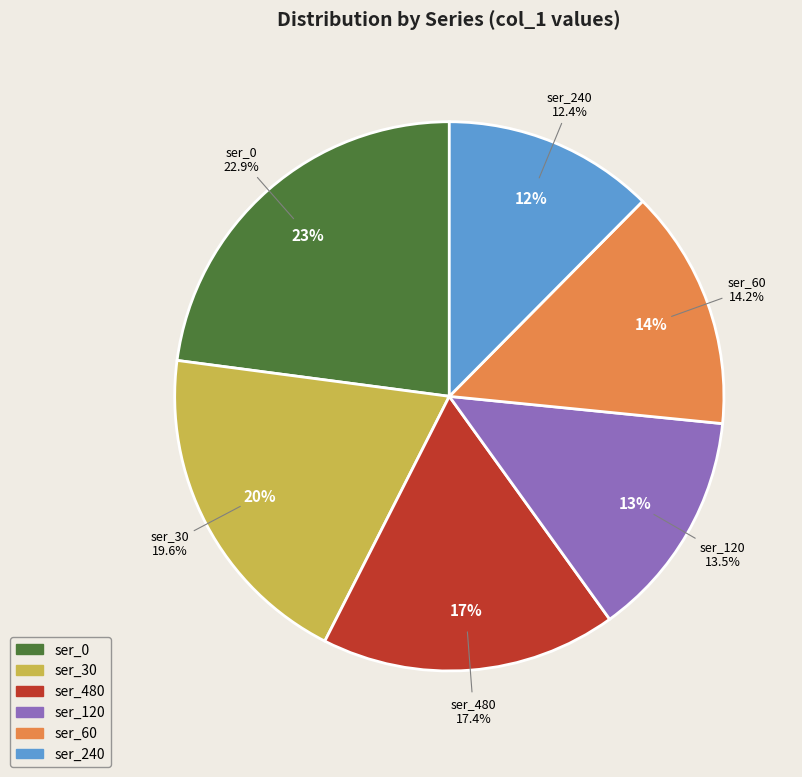

To the nearest percent, what portion does ser_480 represent?

17%